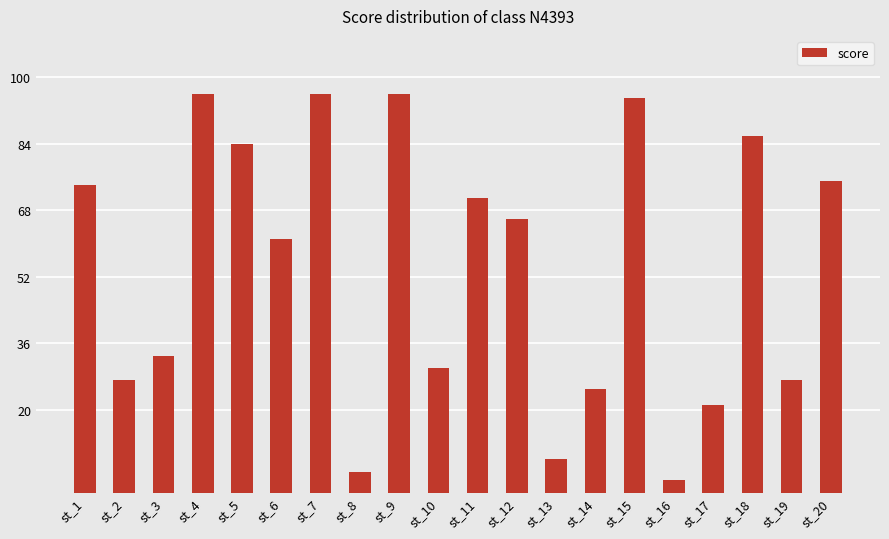

Reading left to right, list all the values displayed in this chart.

st_1=74	st_2=27	st_3=33	st_4=96	st_5=84	st_6=61	st_7=96	st_8=5	st_9=96	st_10=30	st_11=71	st_12=66	st_13=8	st_14=25	st_15=95	st_16=3	st_17=21	st_18=86	st_19=27	st_20=75